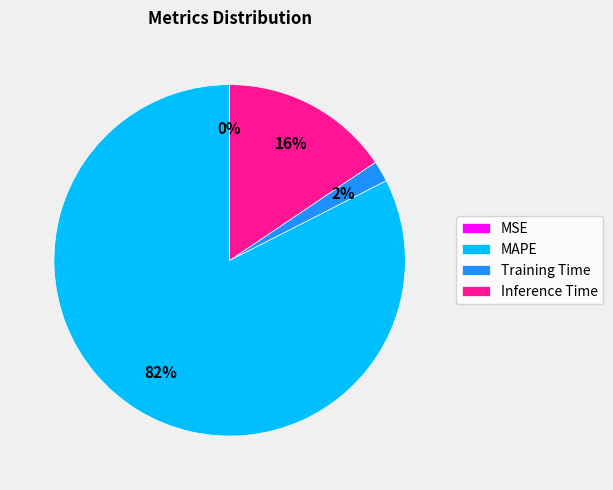

Is it true that Inference Time is 16% of the pie?

True